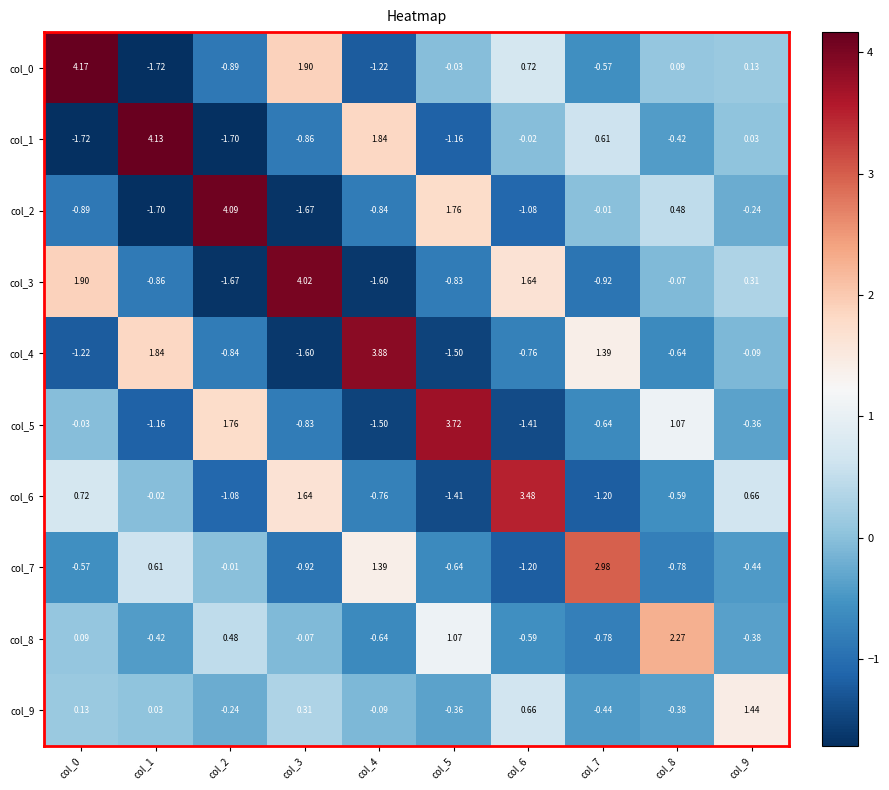

Is the value of col_7 at col_1 greater than the value of col_3 at col_7?

Yes